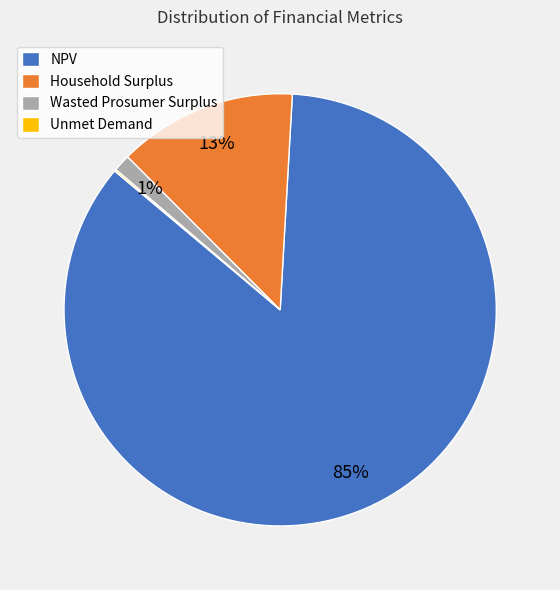

The Wasted Prosumer Surplus slice represents 1% of the pie. True or false?

True